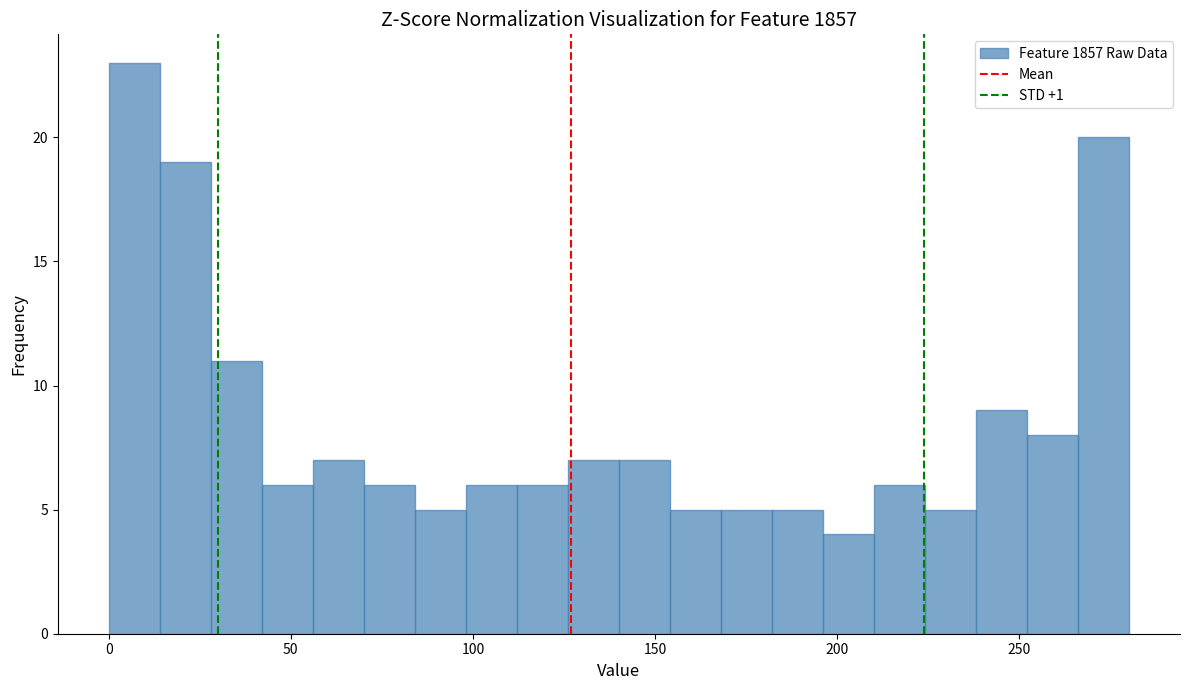

Read against the x-axis, roughly where is the centre of the tallest bar?

5